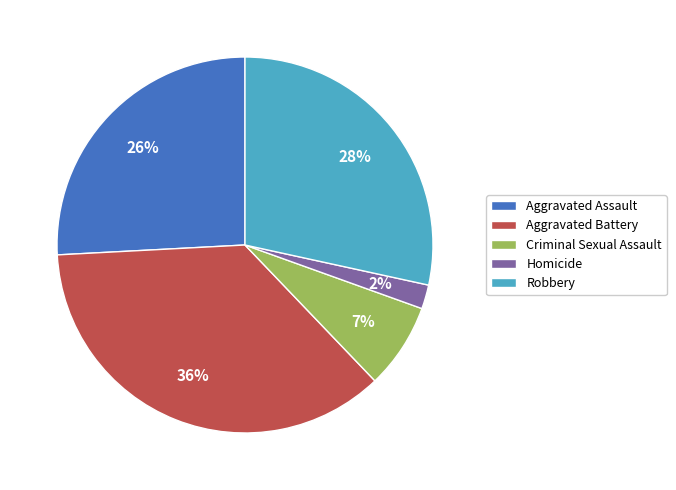

To the nearest percent, what is the difference between the Aggravated Battery and Homicide slice percentages?

34%